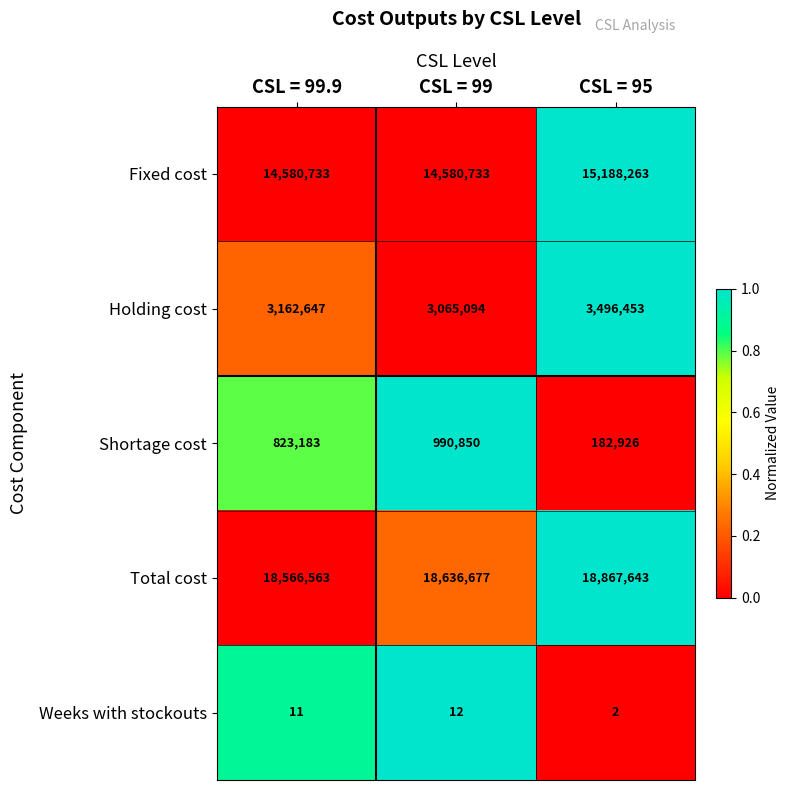

The Fixed cost series shows 14580733 at CSL = 99.9. True or false?

True